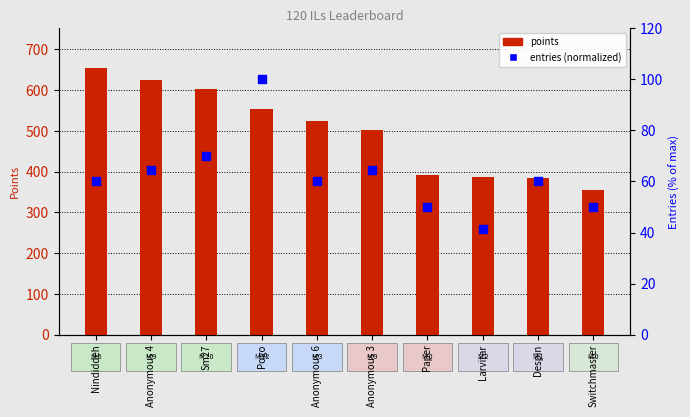

Which series has the largest total across all categories?

points